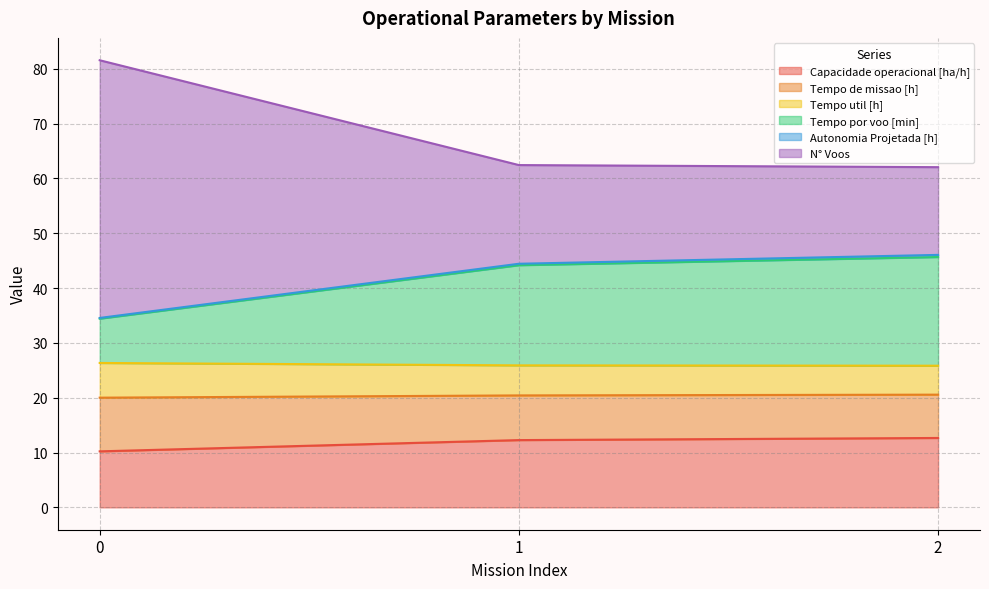

What is the lowest value of the Capacidade operacional [ha/h] series?

10.2